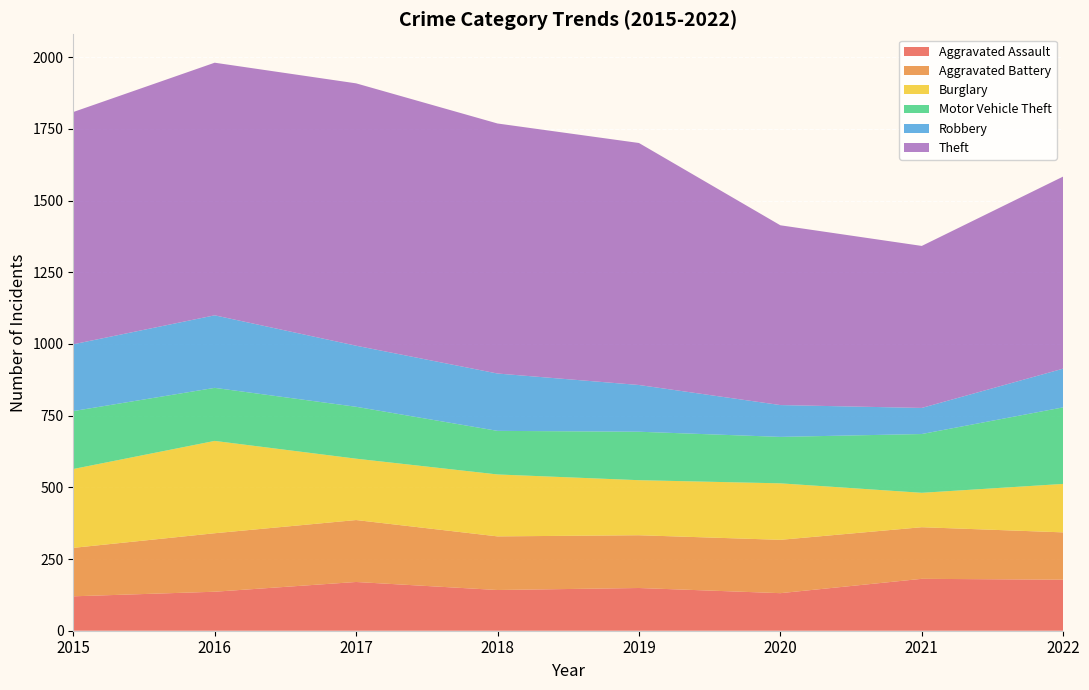

Reading left to right, what are all the values shown in this chart?

Aggravated Assault: 2015=120	2016=136	2017=170	2018=142	2019=149	2020=131	2021=181	2022=178
Aggravated Battery: 2015=169	2016=204	2017=216	2018=187	2019=184	2020=186	2021=180	2022=165
Burglary: 2015=275	2016=322	2017=214	2018=216	2019=192	2020=197	2021=120	2022=169
Motor Vehicle Theft: 2015=202	2016=185	2017=181	2018=152	2019=169	2020=162	2021=205	2022=267
Robbery: 2015=233	2016=253	2017=213	2018=200	2019=163	2020=111	2021=91	2022=135
Theft: 2015=810	2016=881	2017=915	2018=872	2019=844	2020=627	2021=565	2022=670